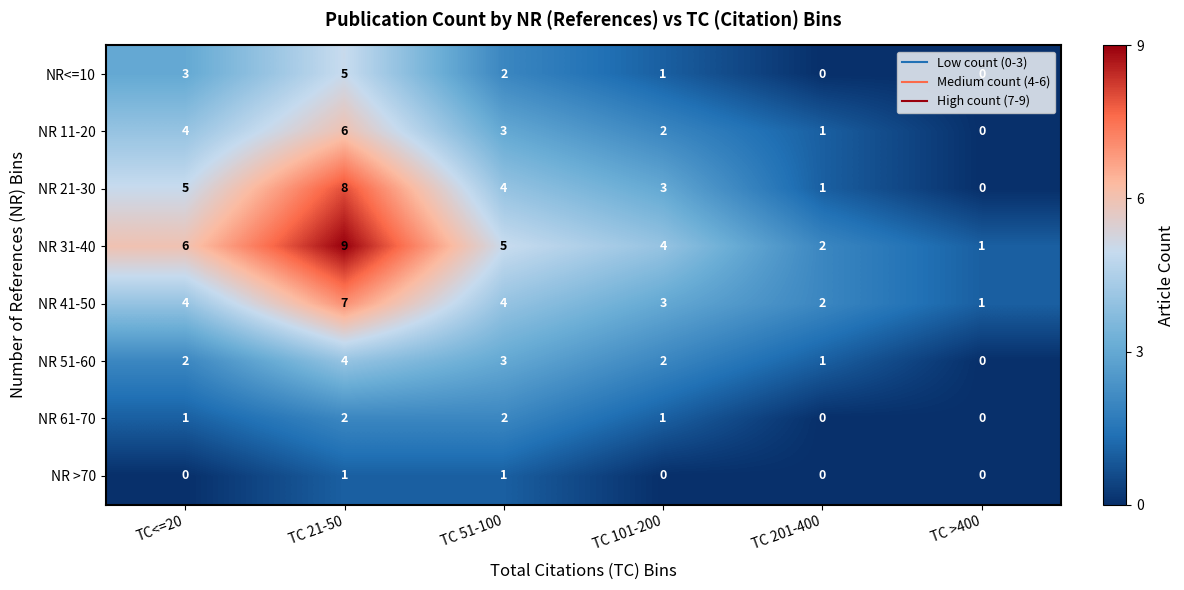

At TC 21-50, list the series in order from smallest to largest.

NR >70, NR 61-70, NR 51-60, NR<=10, NR 11-20, NR 41-50, NR 21-30, NR 31-40